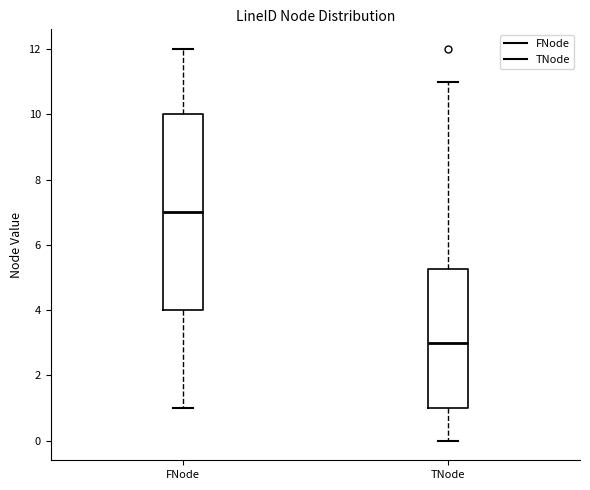

Which box is the tallest, from its lower edge to its upper edge?

FNode